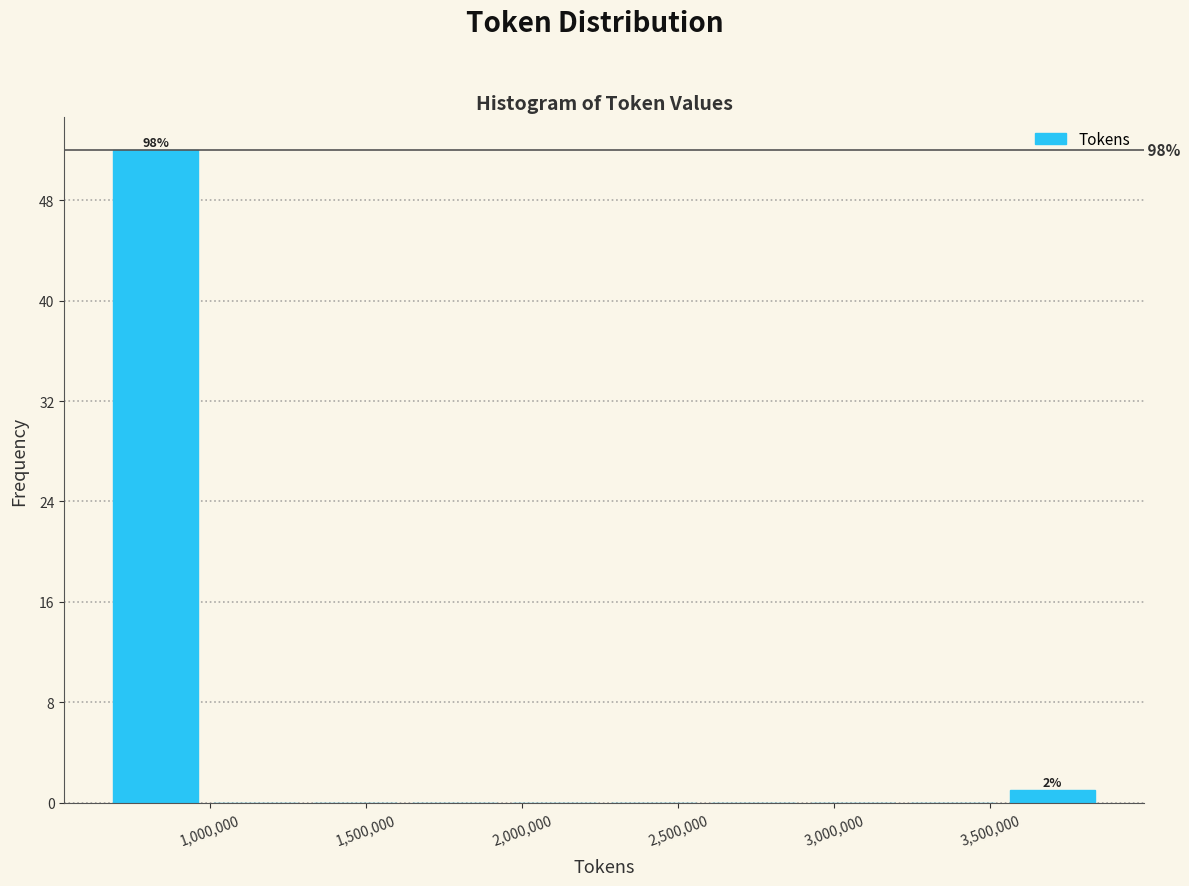

Which range on the x-axis has the tallest bar?

650000 to 1000000